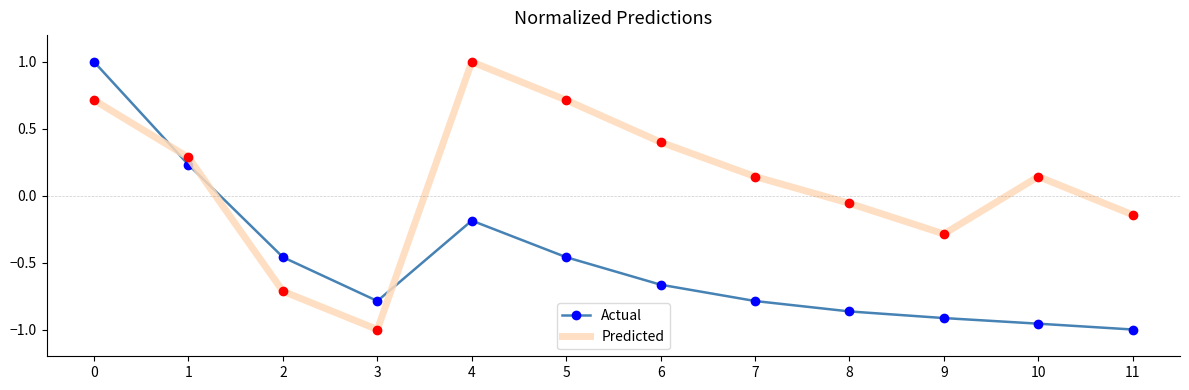

Between 0 and 11, which series saw the biggest shift?

Actual